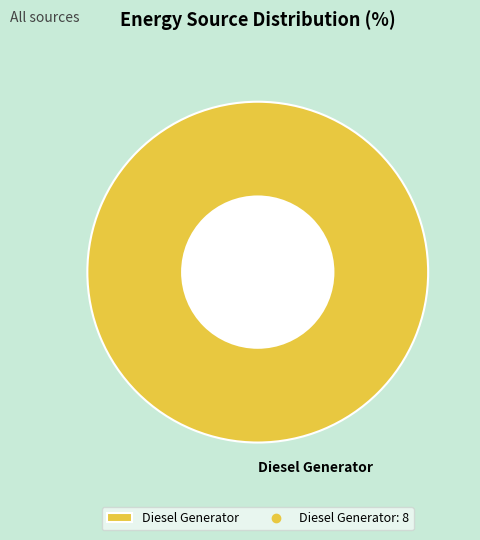

What is the majority slice?

Diesel Generator